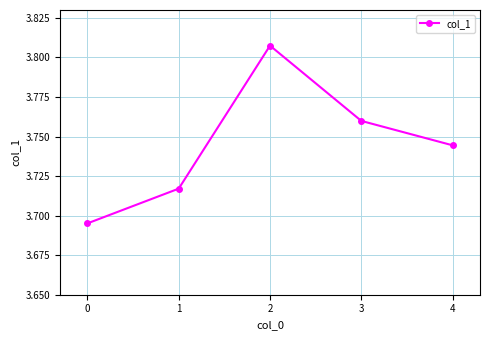

True or false: the data has more than 2 interior local peaks.

False